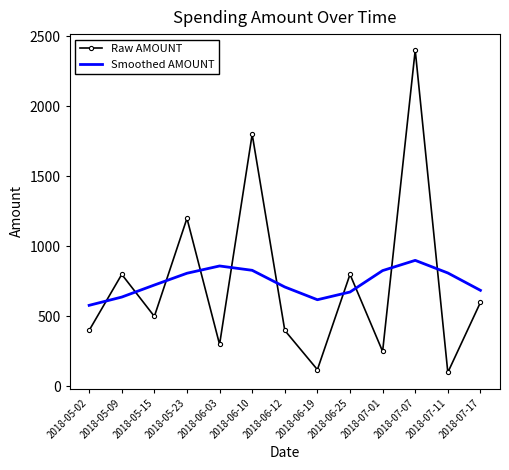

What is the difference between the maximum and minimum values in the Smoothed AMOUNT series?

321